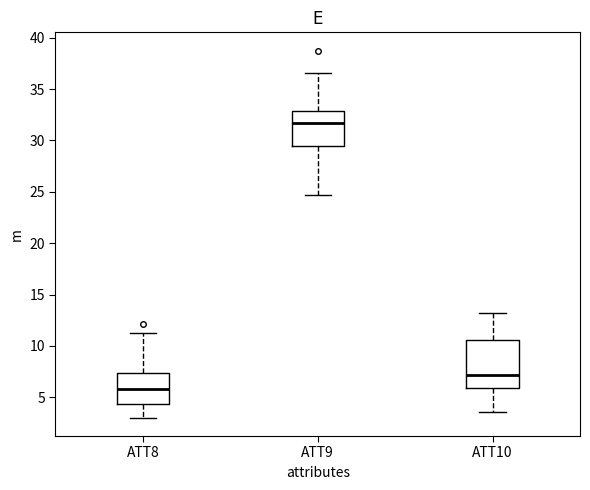

Which box is the tallest, from its lower edge to its upper edge?

ATT10